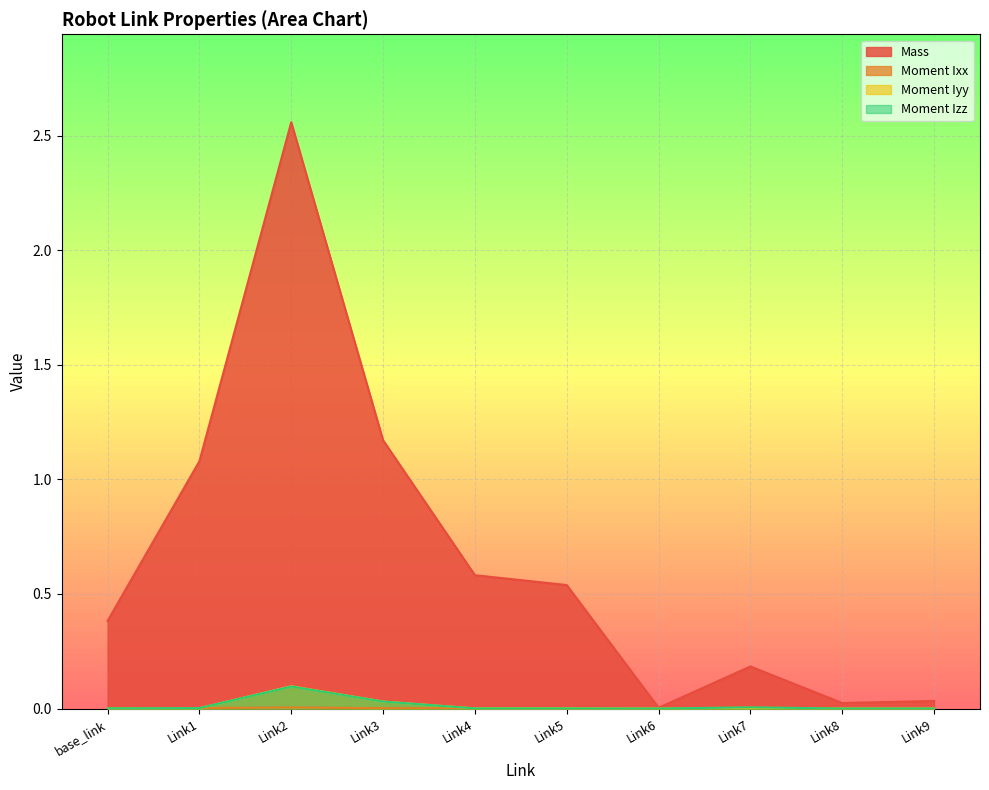

Which series has the widest spread of values?

Mass